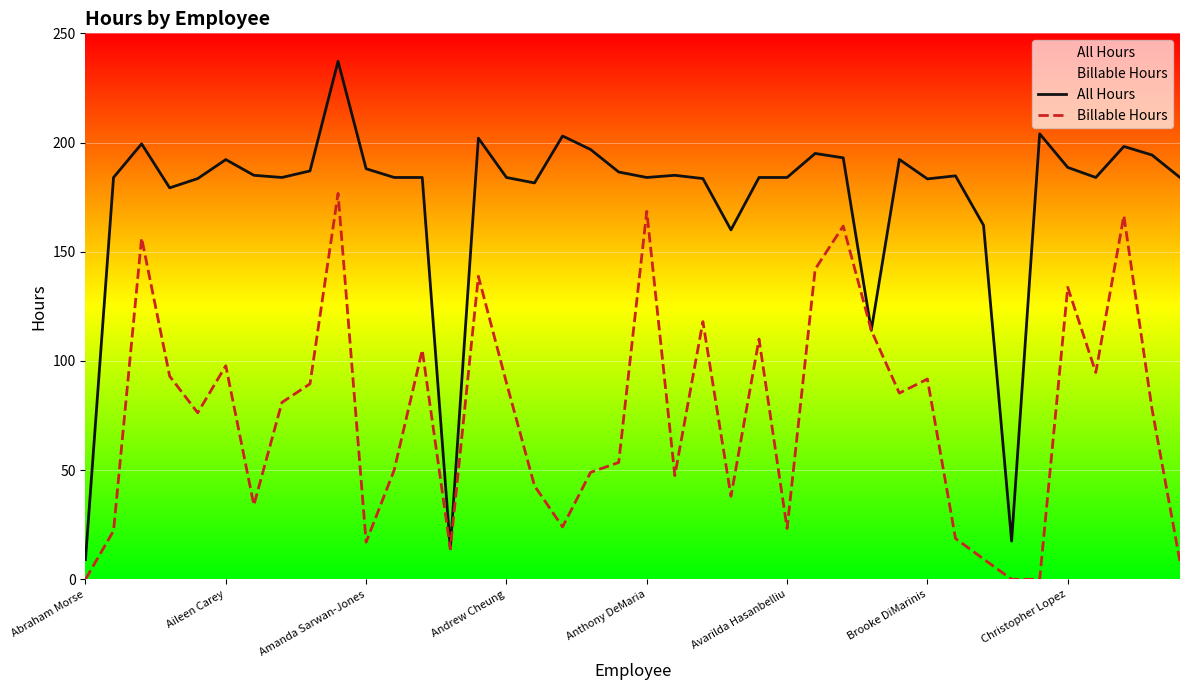

In All Hours, how many points are lower than both neighbors (excluding endpoints)?

10